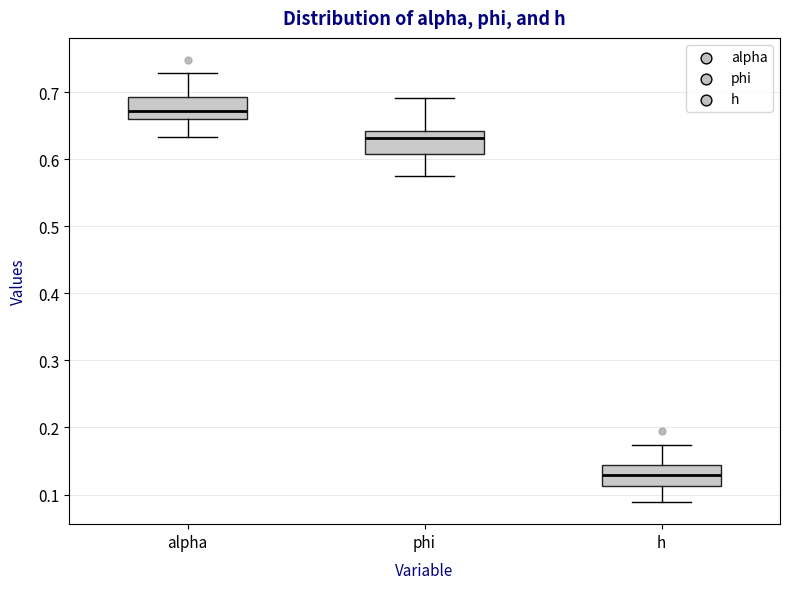

Which box has the lowest median line?

h